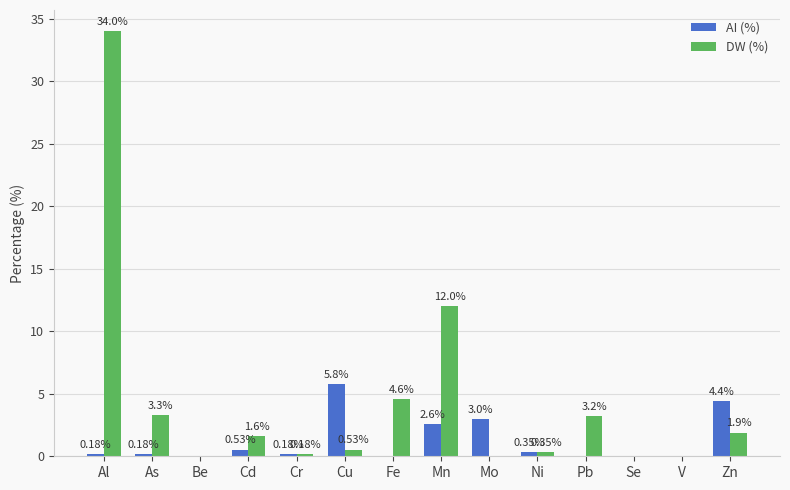

Is it true that AI (%) equals 2.6 at Mn?

True